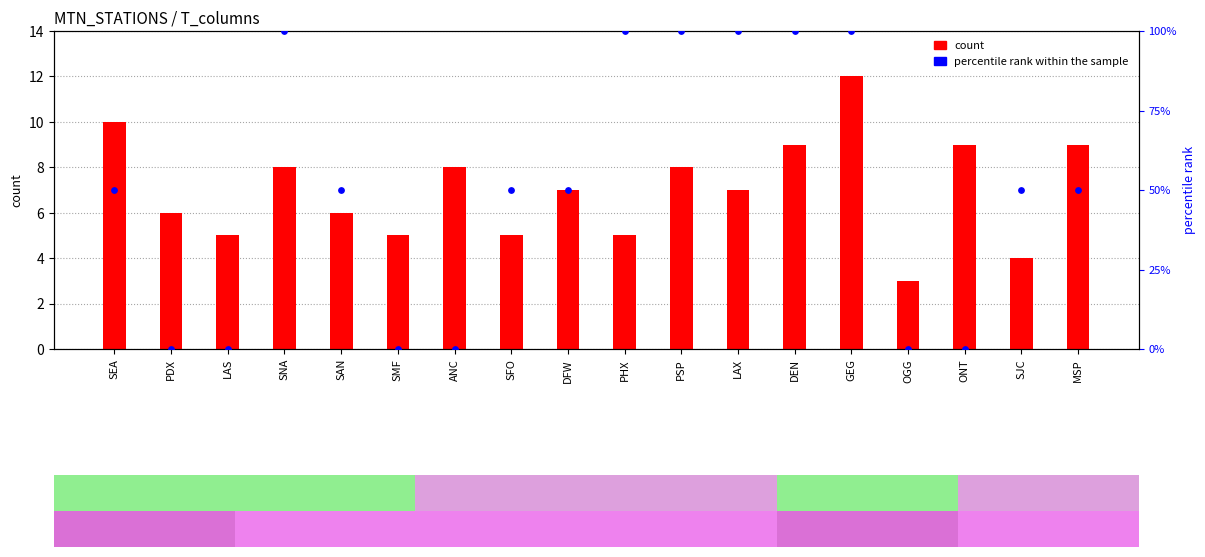

Which series has the largest Y range (max minus min)?

percentile rank within the sample